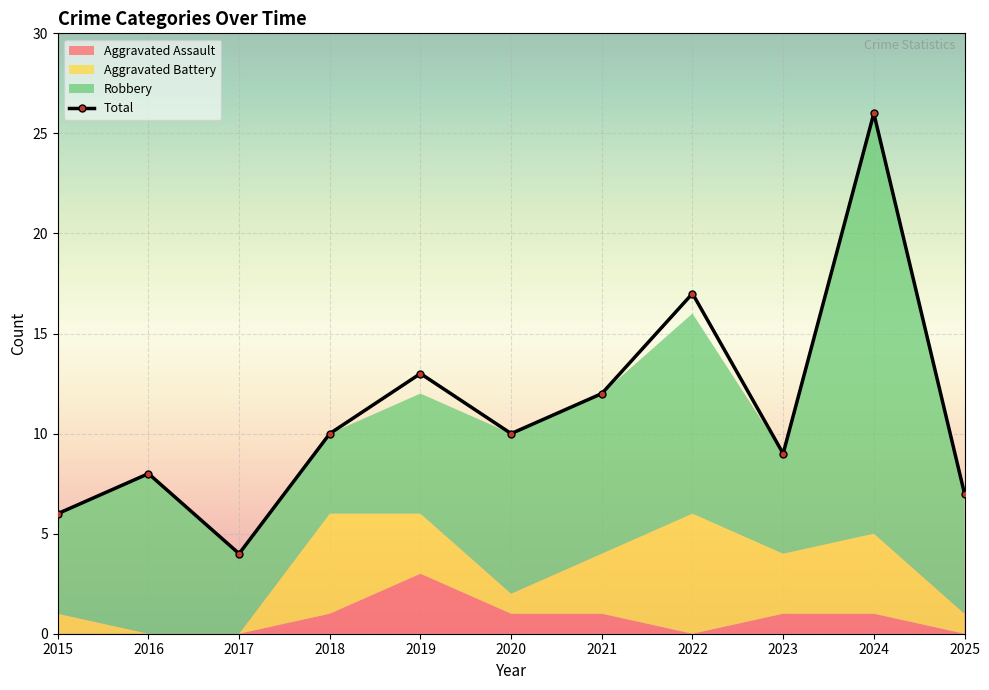

What is the value of the 7th point from the left?

12